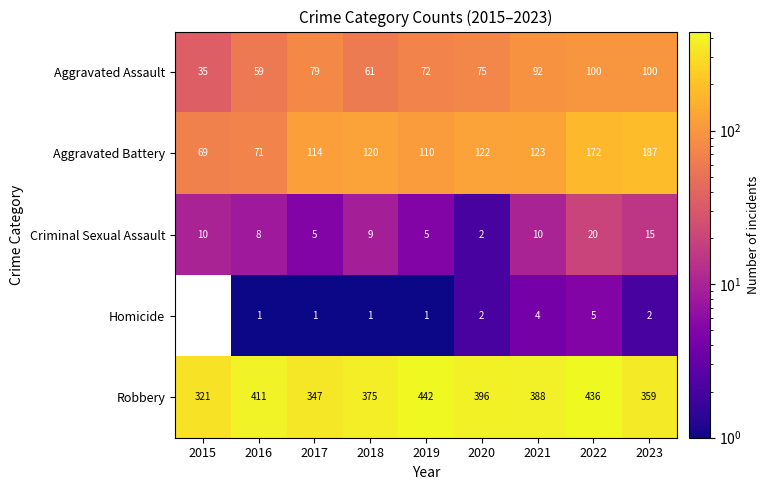

What is the average value of the Criminal Sexual Assault series?

9